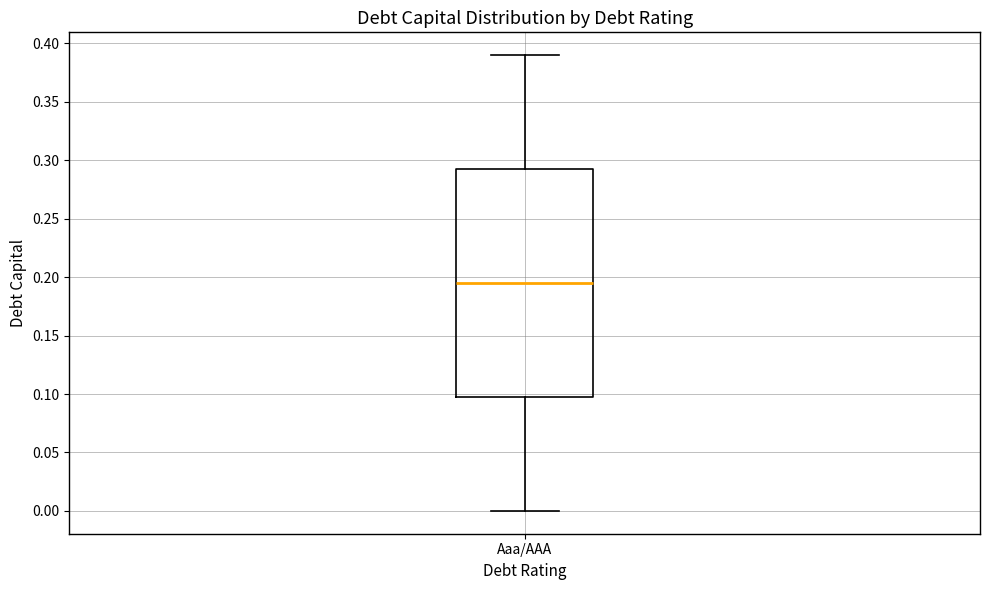

Where does the upper whisker of the box for Aaa/AAA end on the y-axis? The values are not printed on the chart, so give them approximately, as read against the axis.

0.390